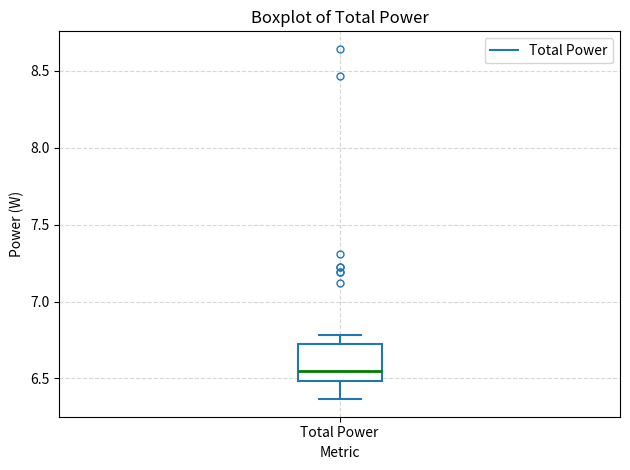

Transcribe this box plot: give where the median line is, the range the box spans, and where the two whiskers end, as read against the y-axis. The values are not printed on the chart, so give them approximately, as read against the axis.

median 6.55, box 6.50 to 6.75, whiskers 6.35 to 6.80